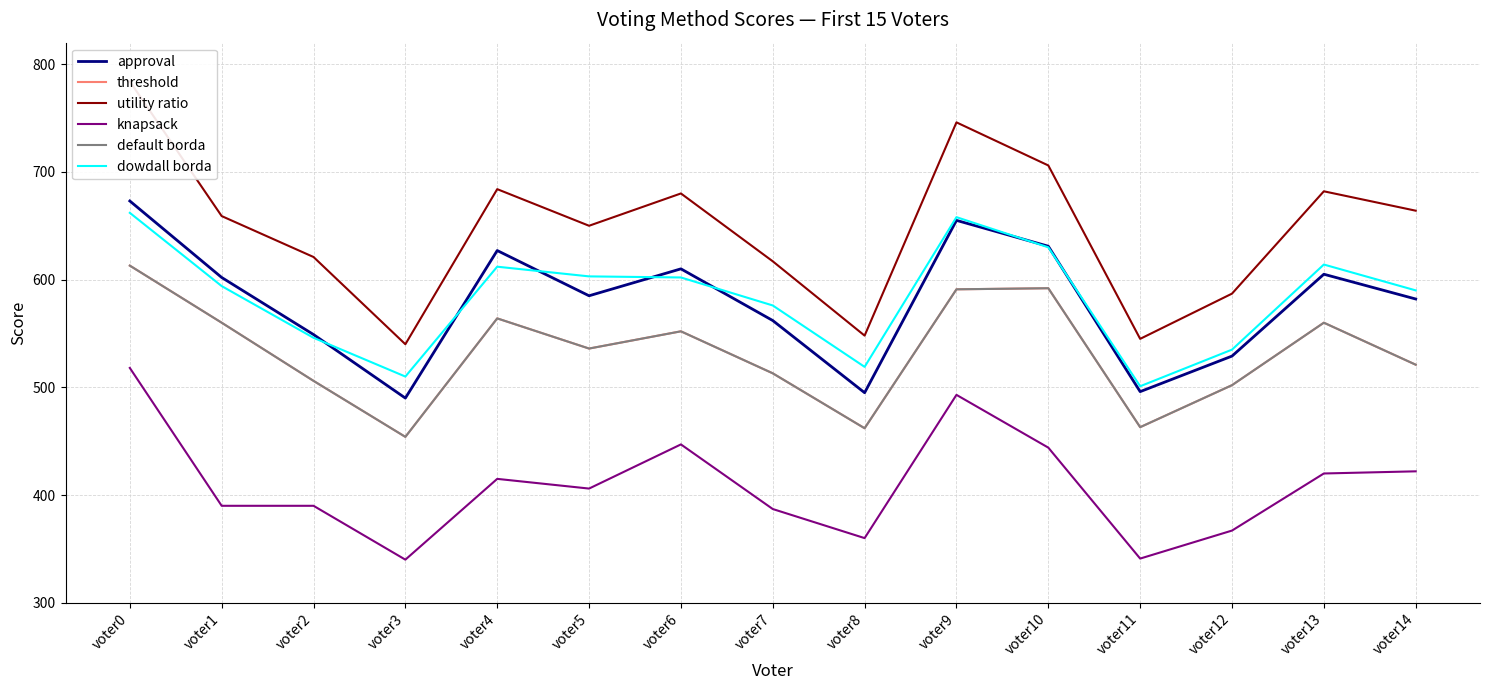

What is the value of the utility ratio point at the 13th from the left?

587